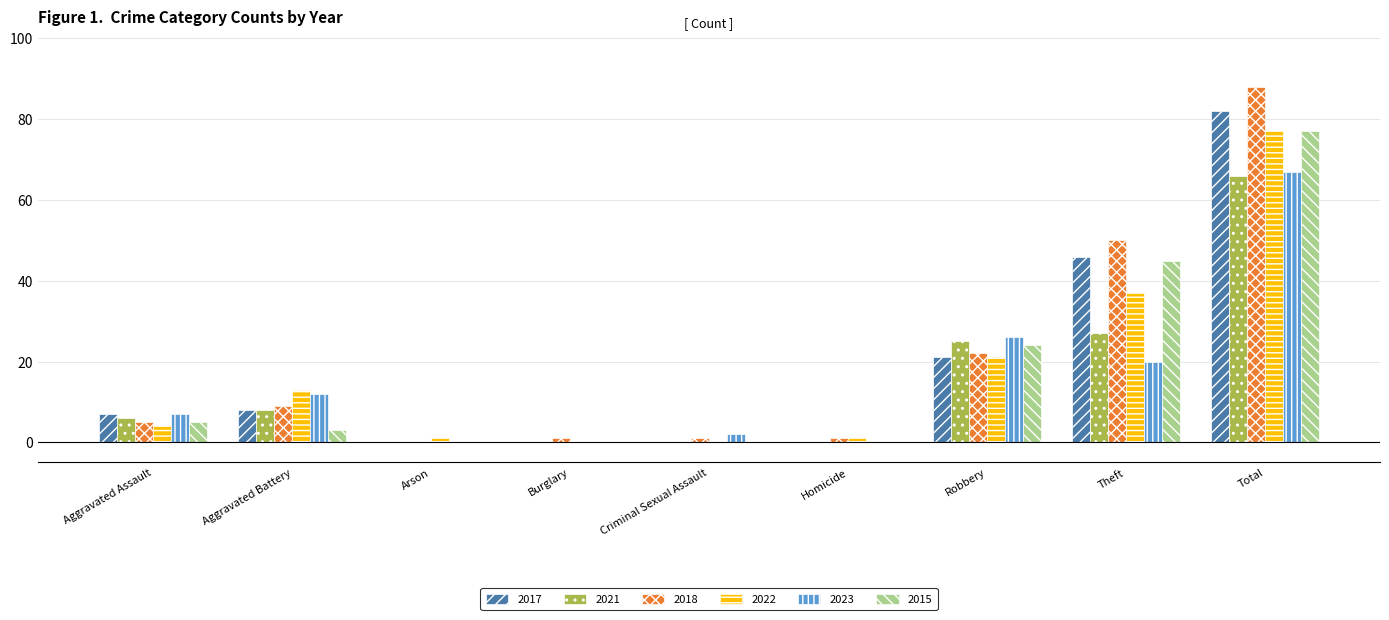

How many groups of bars are there?

9